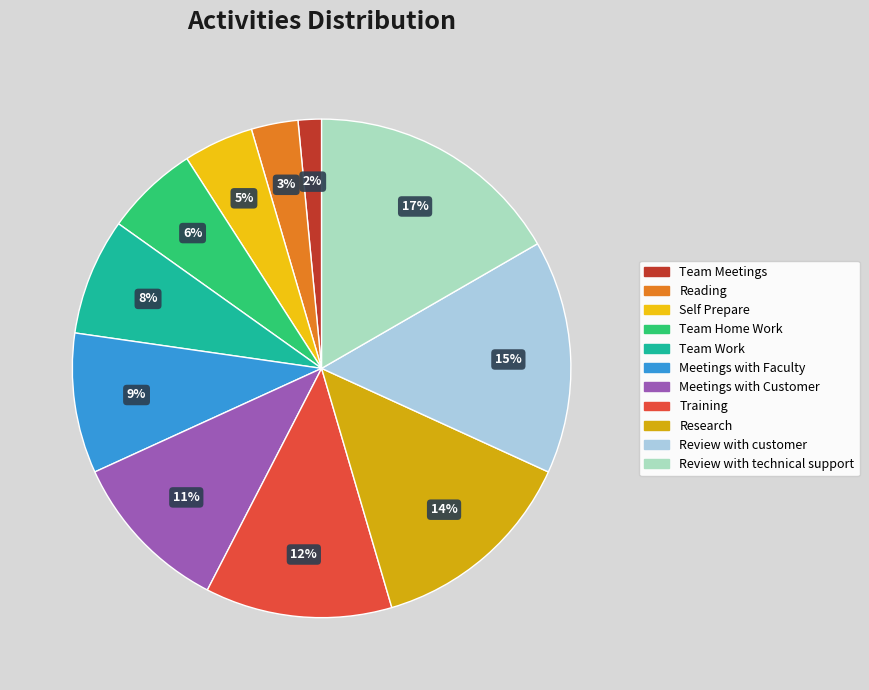

How many slices are in this pie chart?

11